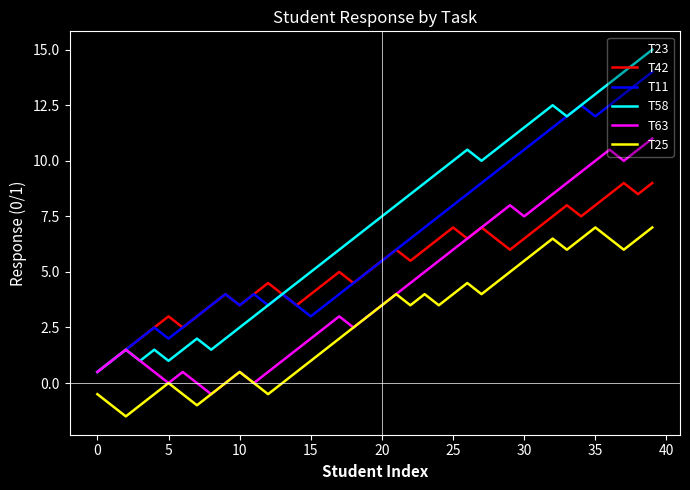

In T23, how many points are higher than both neighbors (excluding endpoints)?

6